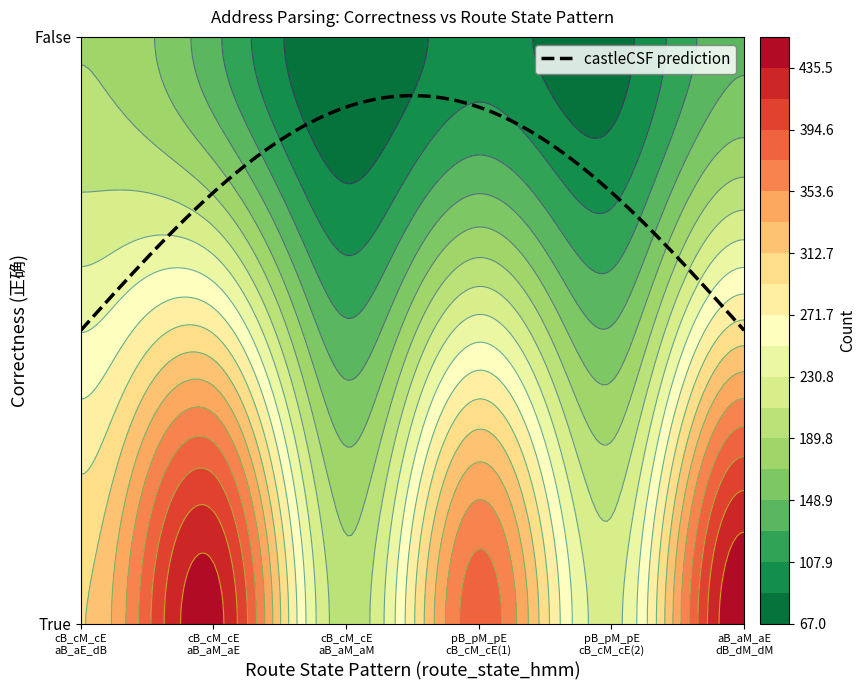

How many data points does each series have?

12